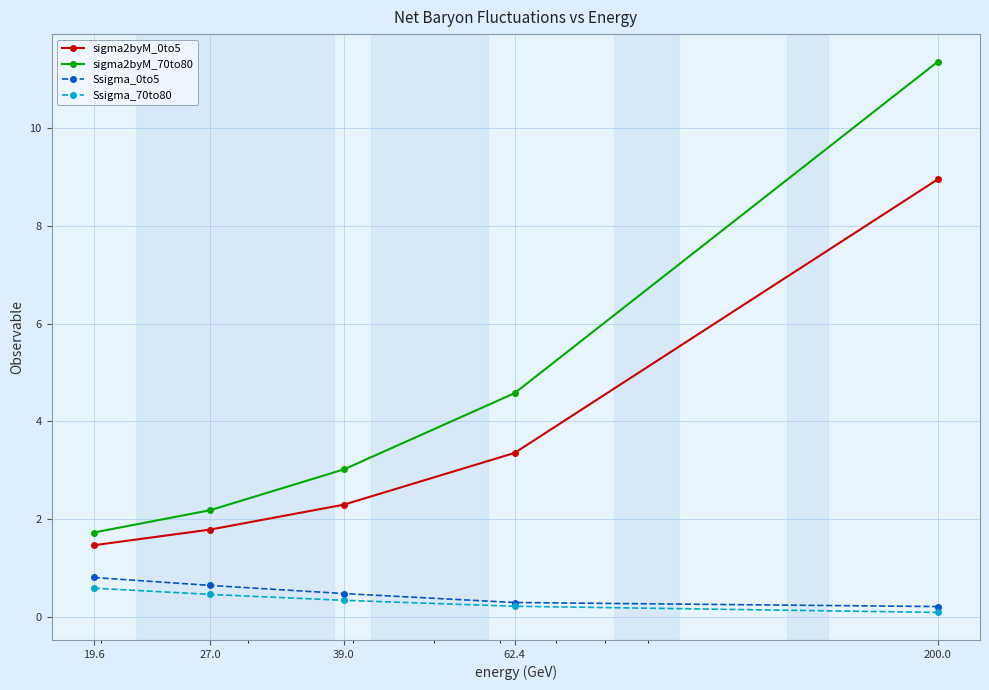

How many data points in sigma2byM_0to5 are less than 2?

2